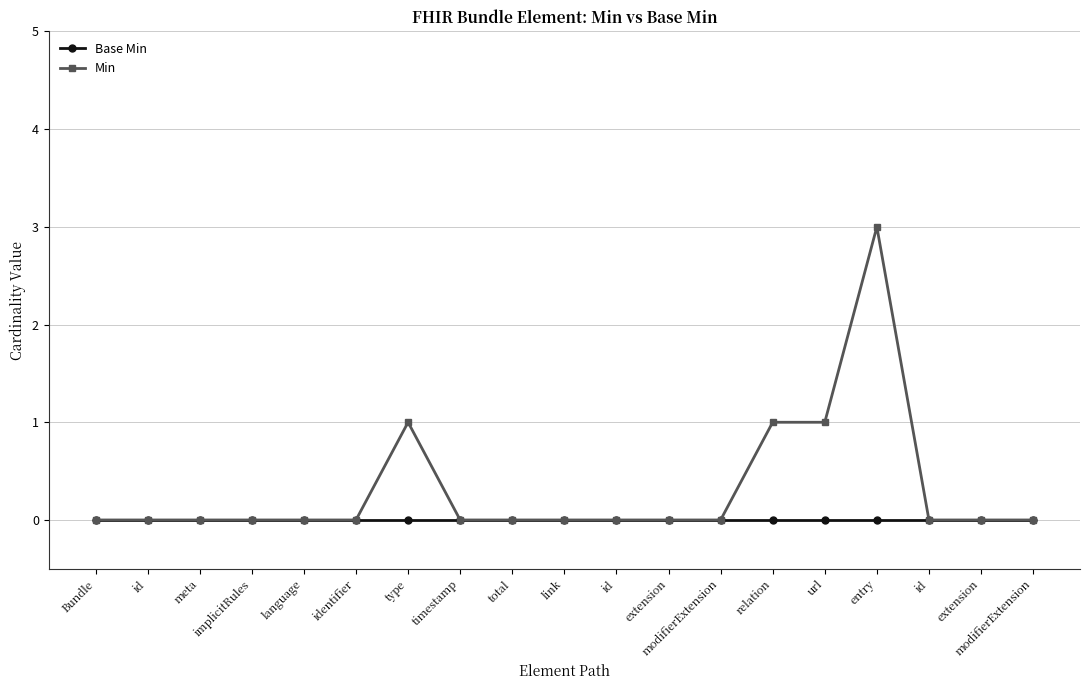

What are all the series names shown in the legend?

Base Min, Min